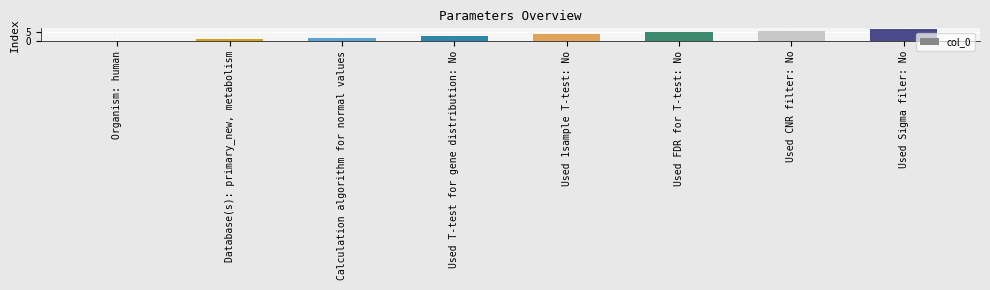

True or false: the data shows 6 at Used 1sample T-test: No.

False